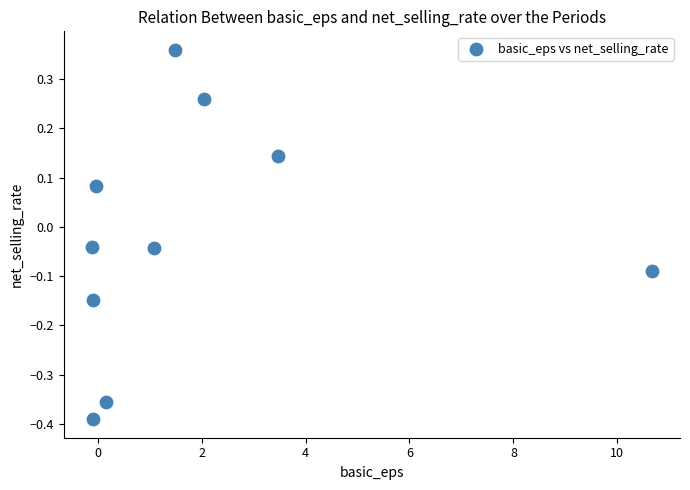

What is the range of X values (max minus min)?

10.8